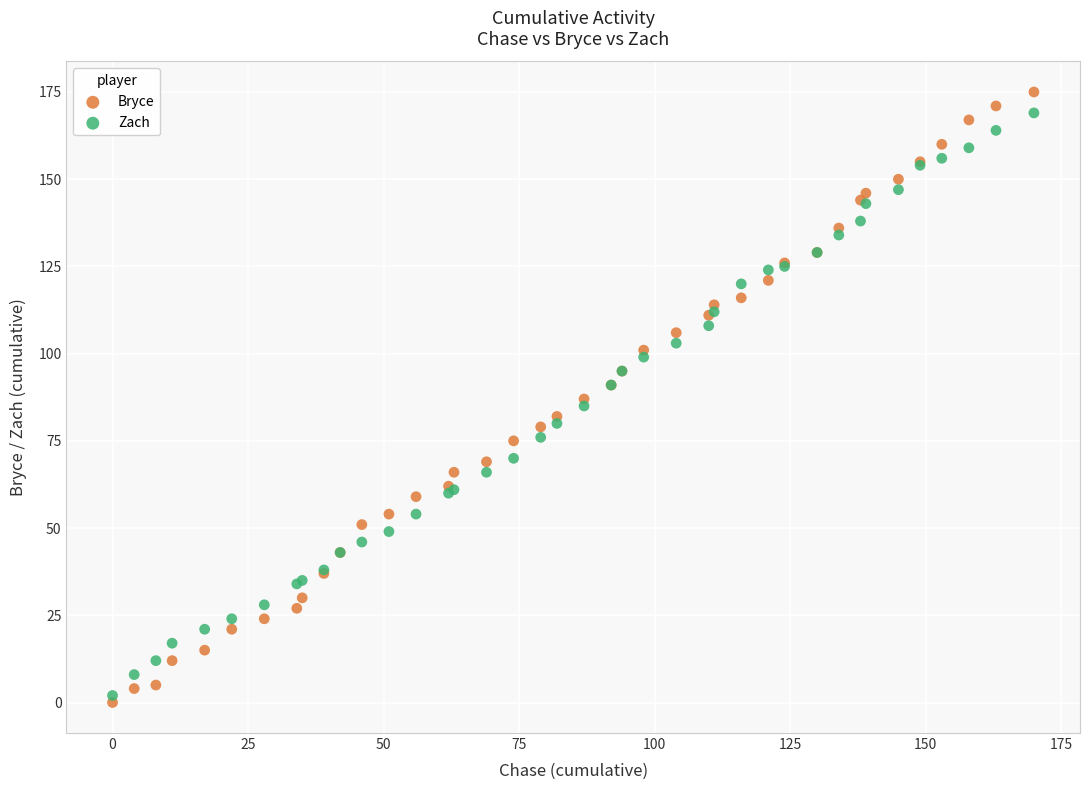

What is the X range (max minus min) for the scatter plot?

170